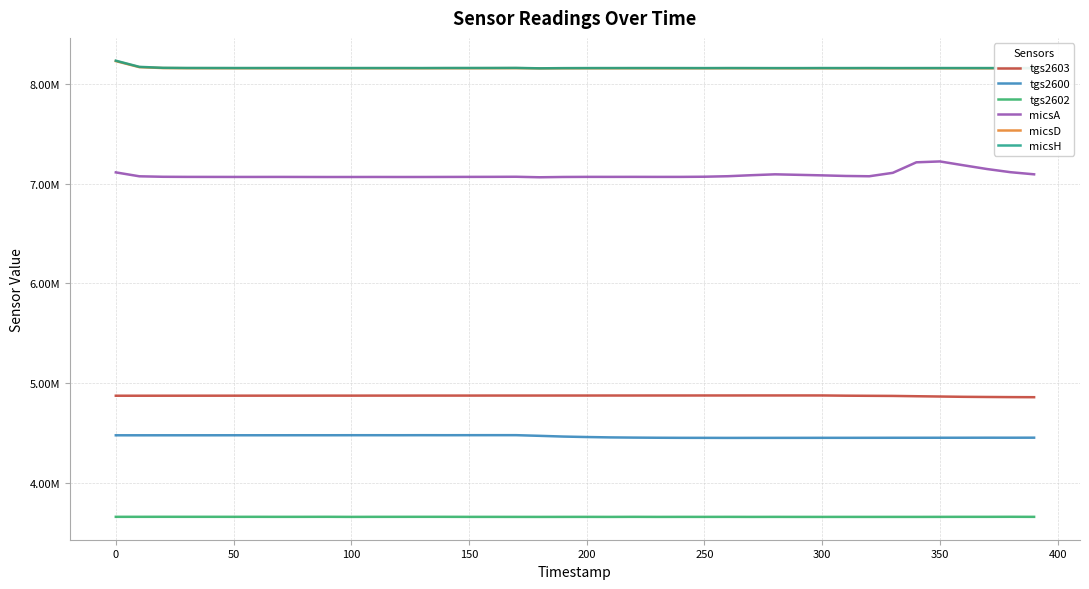

What is the minimum value shown in the chart?

3660737